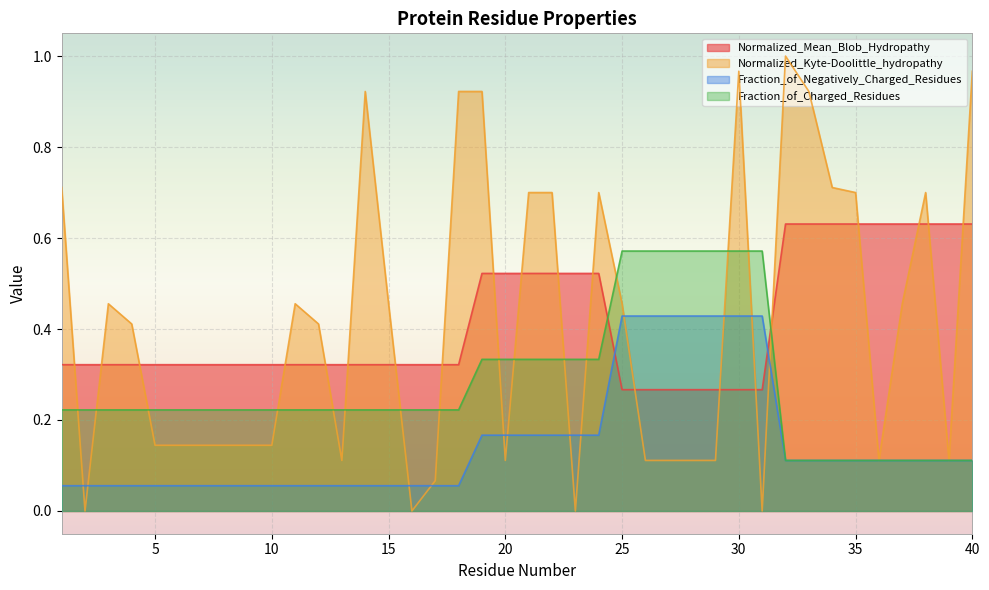

How many intersections are there between Fraction_of_Negatively_Charged_Residues and Normalized_Kyte-Doolittle_hydropathy?

12